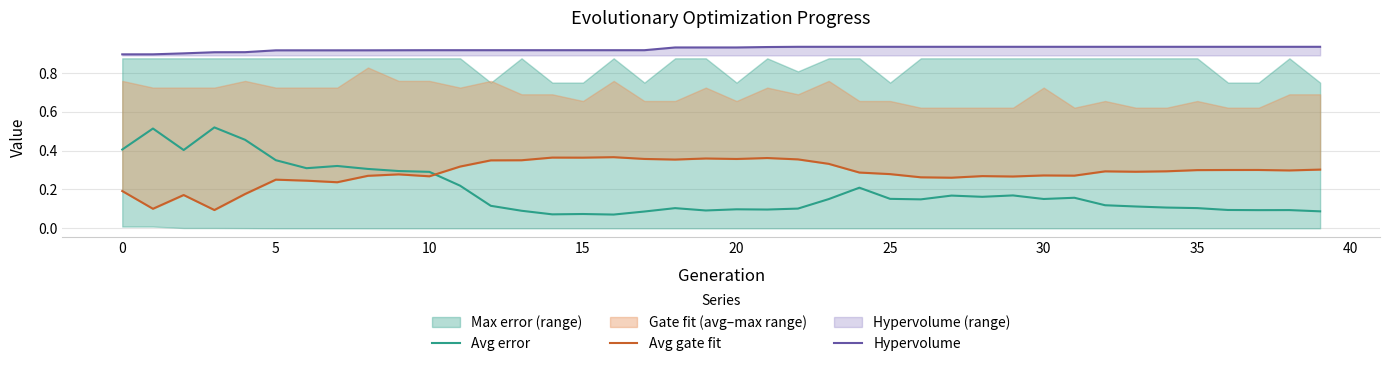

True or false: Hypervolume and Avg error intersect in this chart.

False